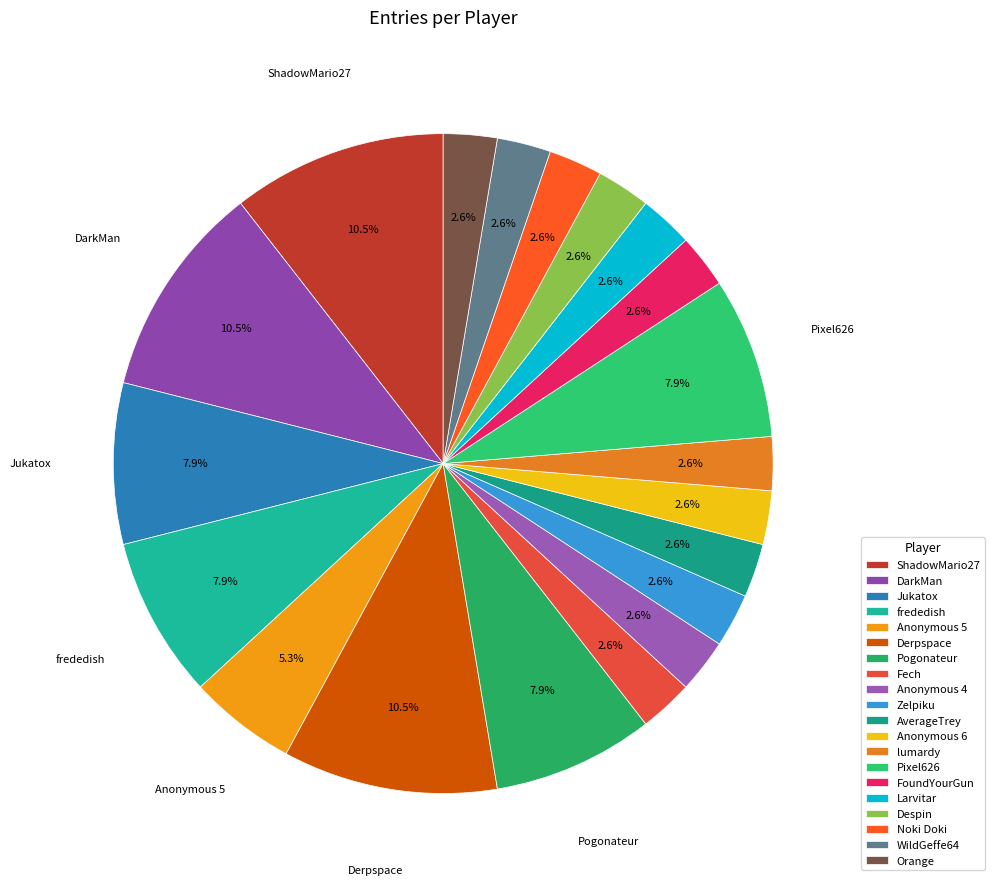

To the nearest percent, what percentage of the pie is FoundYourGun?

3%